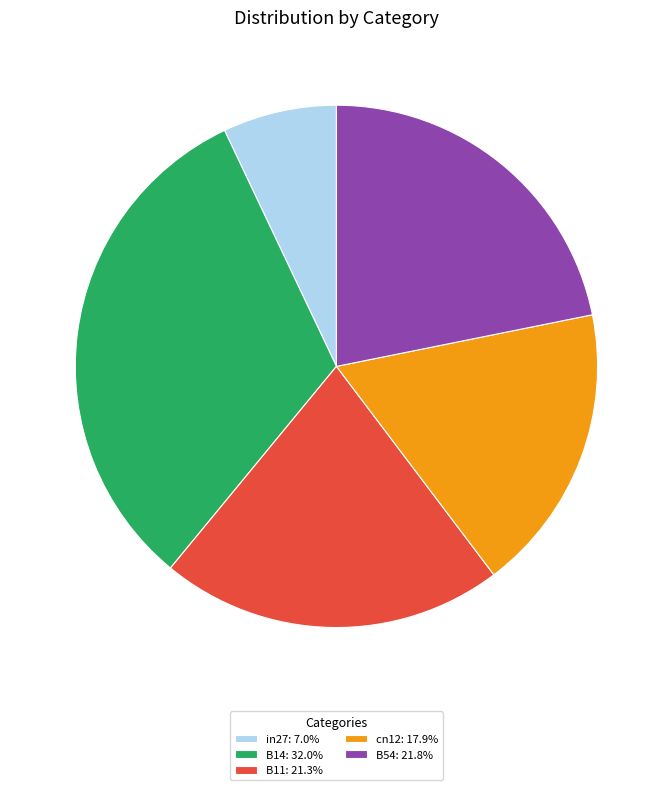

Which slice is the largest?

B14